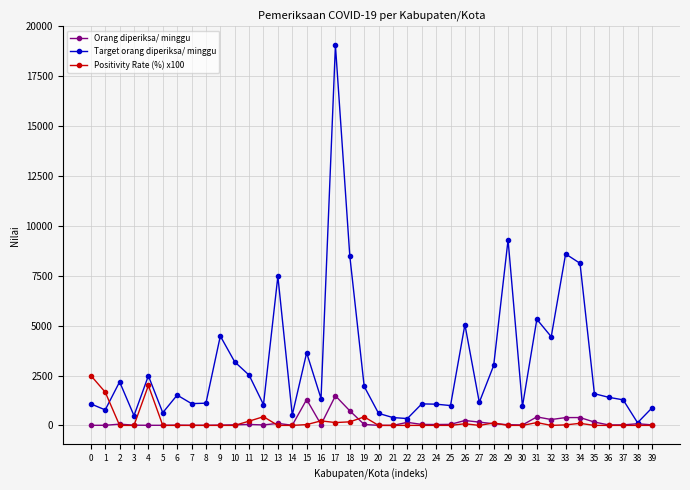

What is the difference between the maximum and minimum values in the Target orang diperiksa/ minggu series?

18921.0